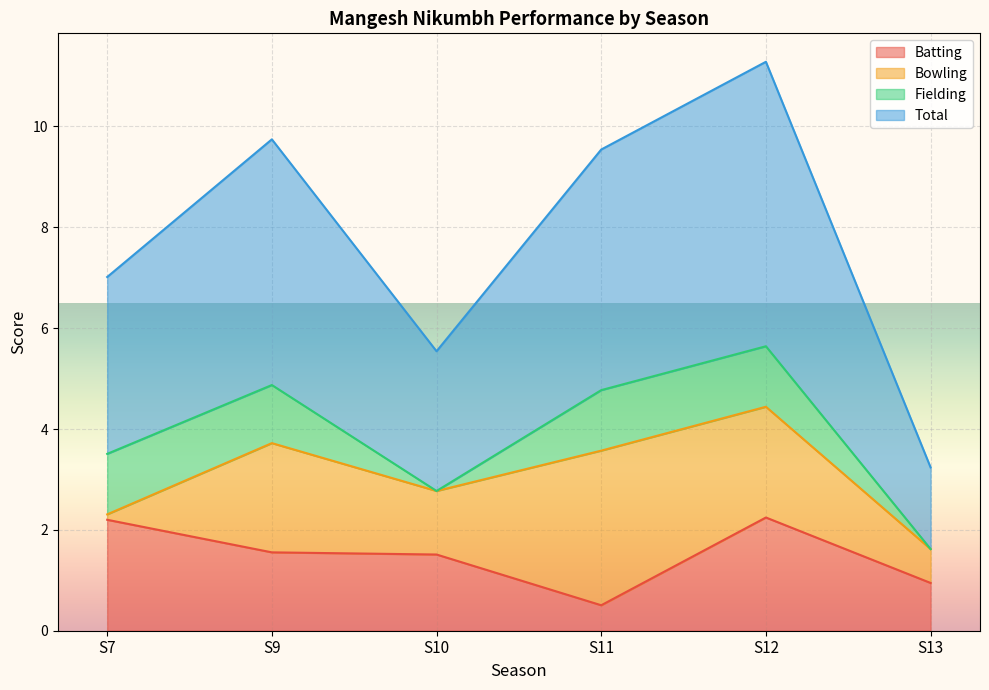

How many values in the Total series exceed 4?

3